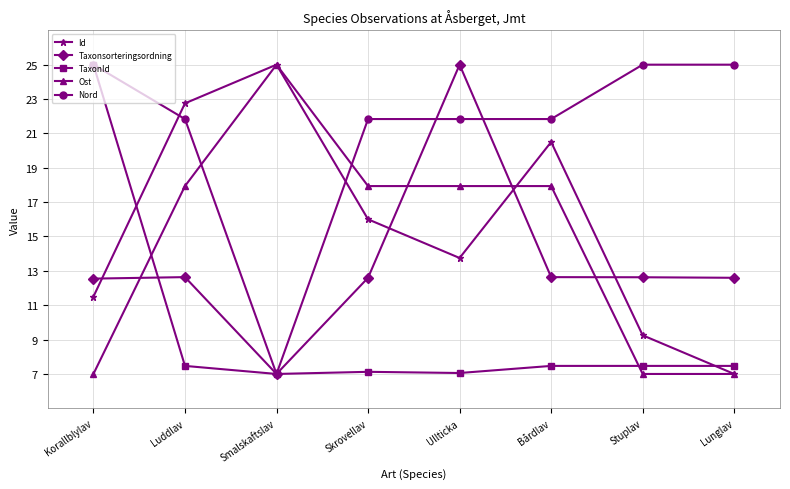

At which category does Ost reach its first local peak?

Smalskaftslav